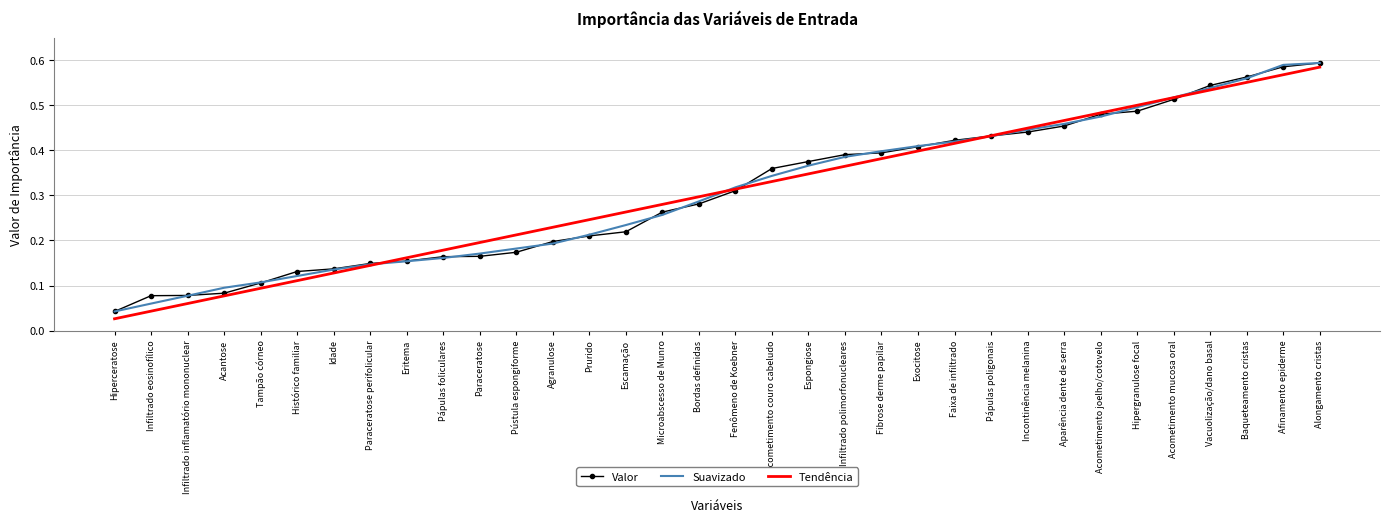

At which label does Valor reach its minimum?

Hiperceratose